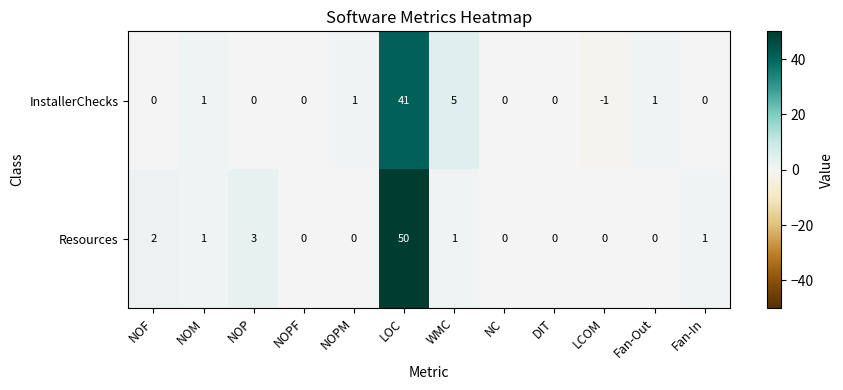

What is the sum of all InstallerChecks values?

48